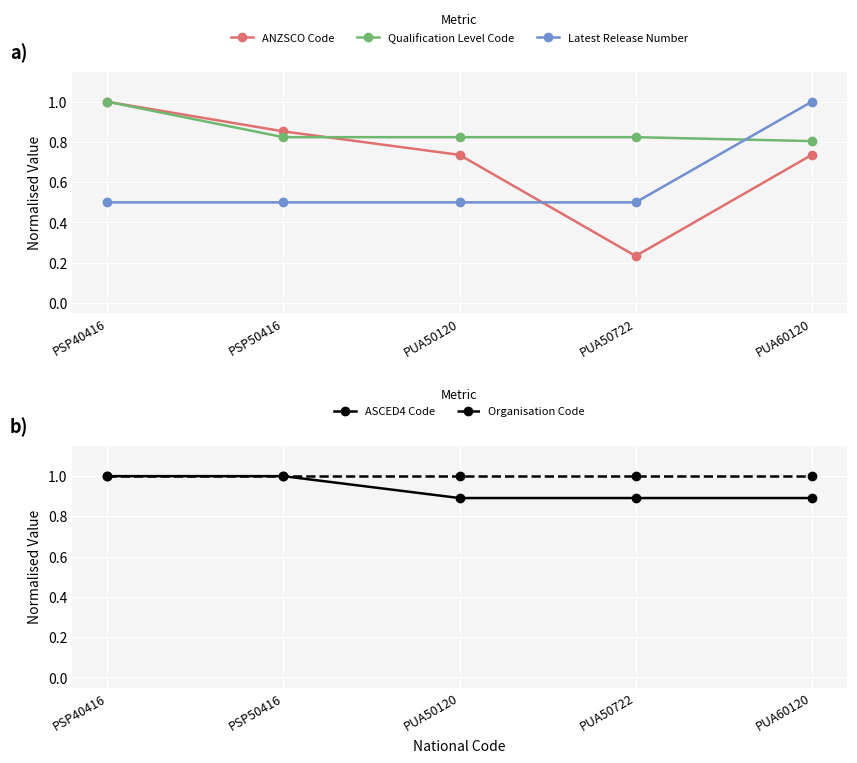

List the labels in order of Organisation Code value, largest first.

PSP40416, PSP50416, PUA50120, PUA50722, PUA60120